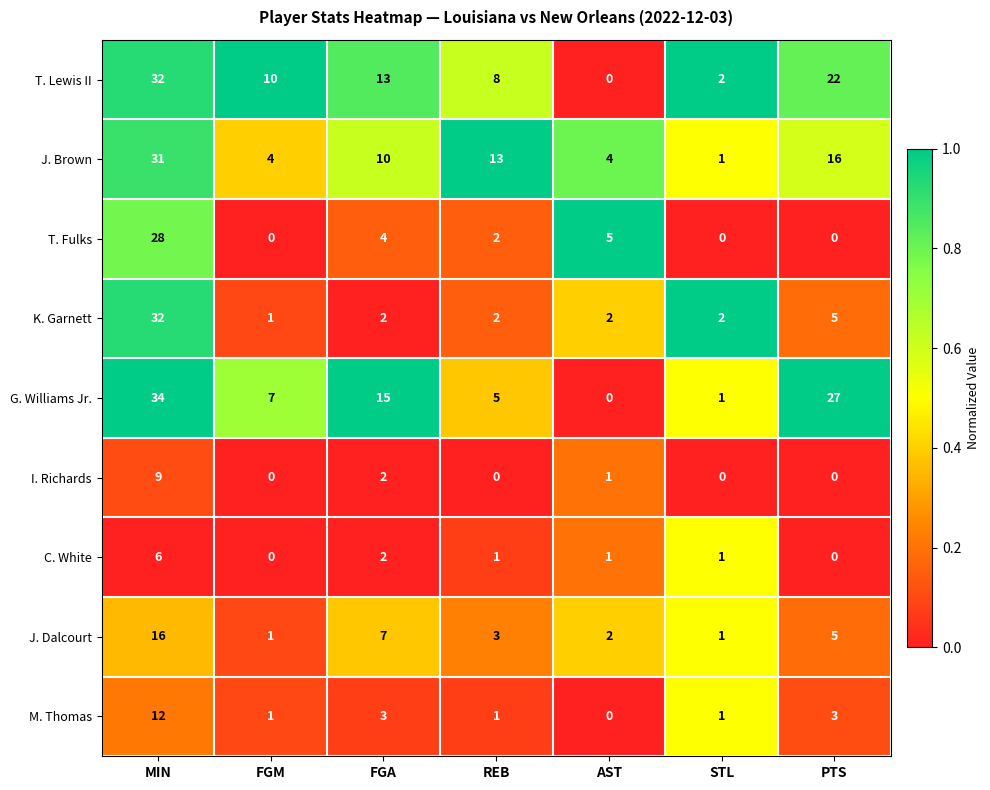

The M. Thomas series shows 12 at MIN. True or false?

True